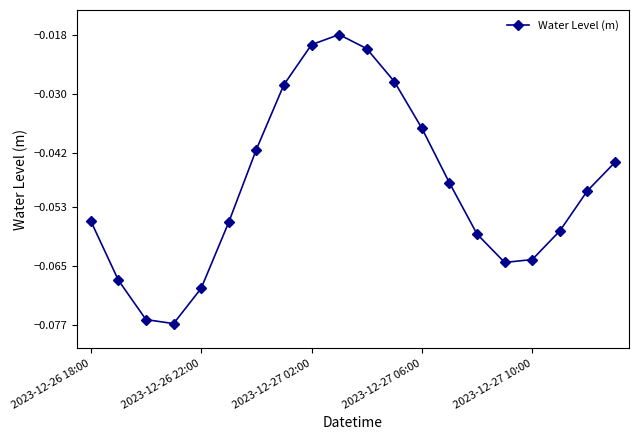

True or false: there are more than 0 points higher than both neighbors.

True